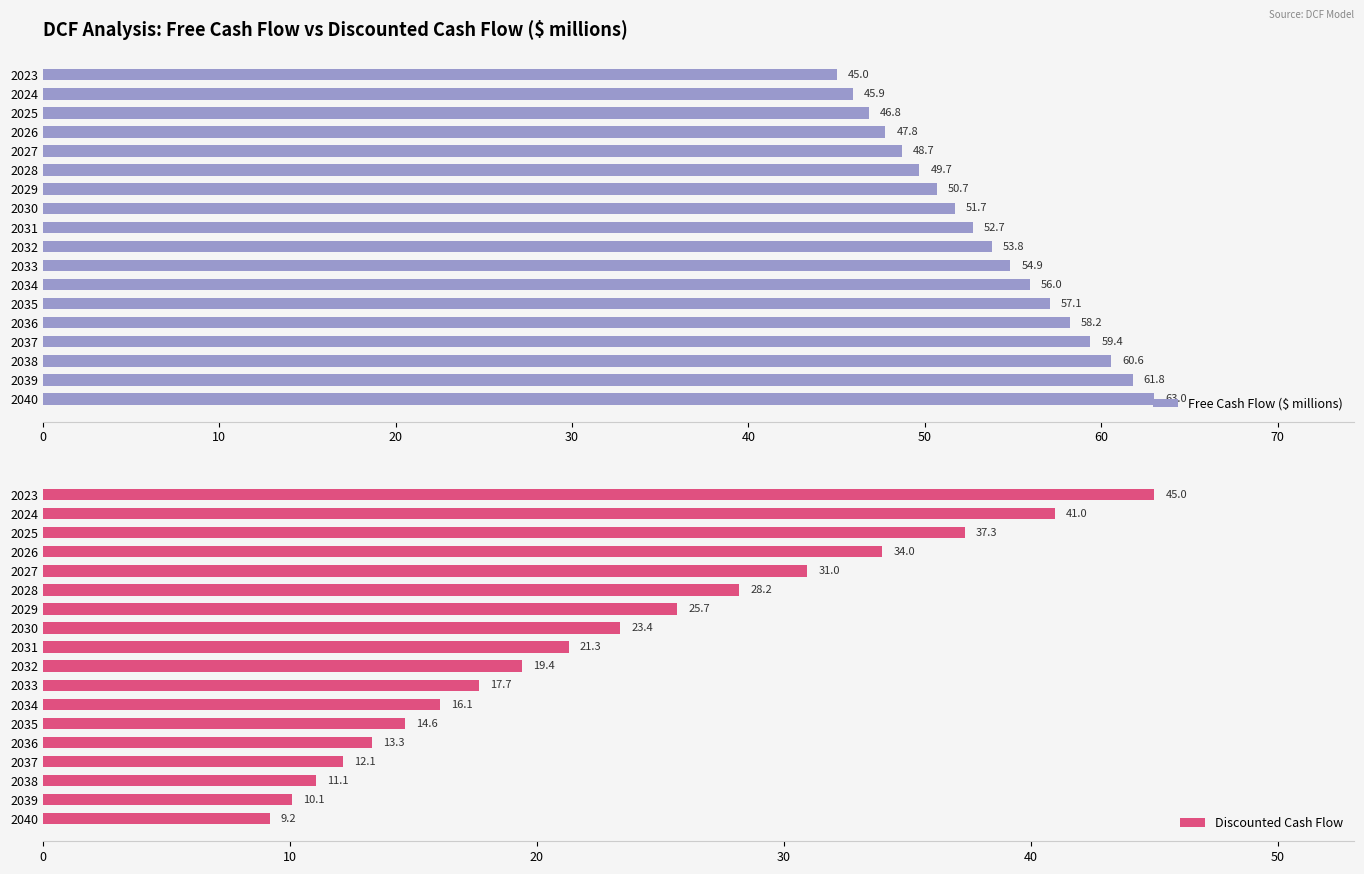

What is the difference between the maximum and minimum values in the Free Cash Flow ($ millions) series?

18.0